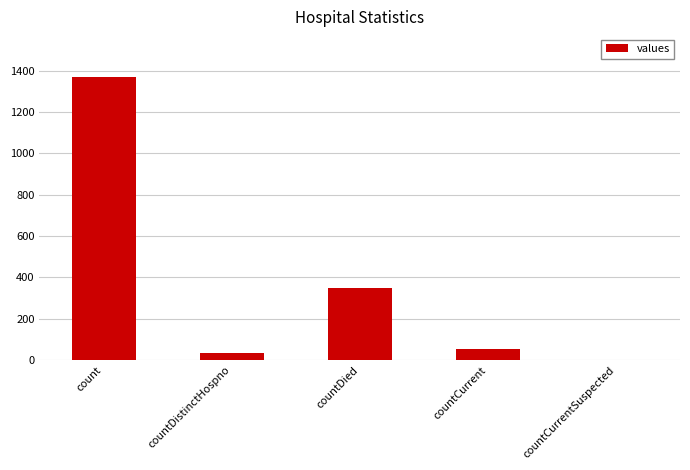

Is it true that the value at countDied is 349?

True